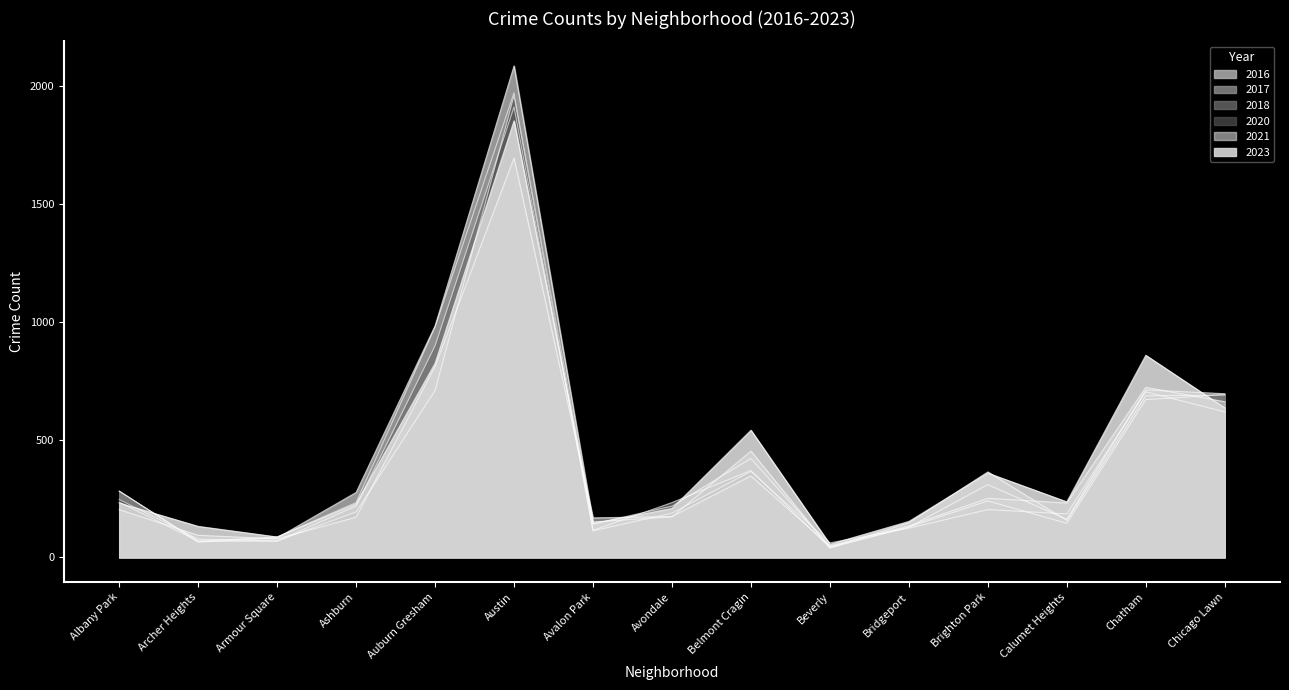

Between Chicago Lawn and Chatham, which is larger?

Chatham